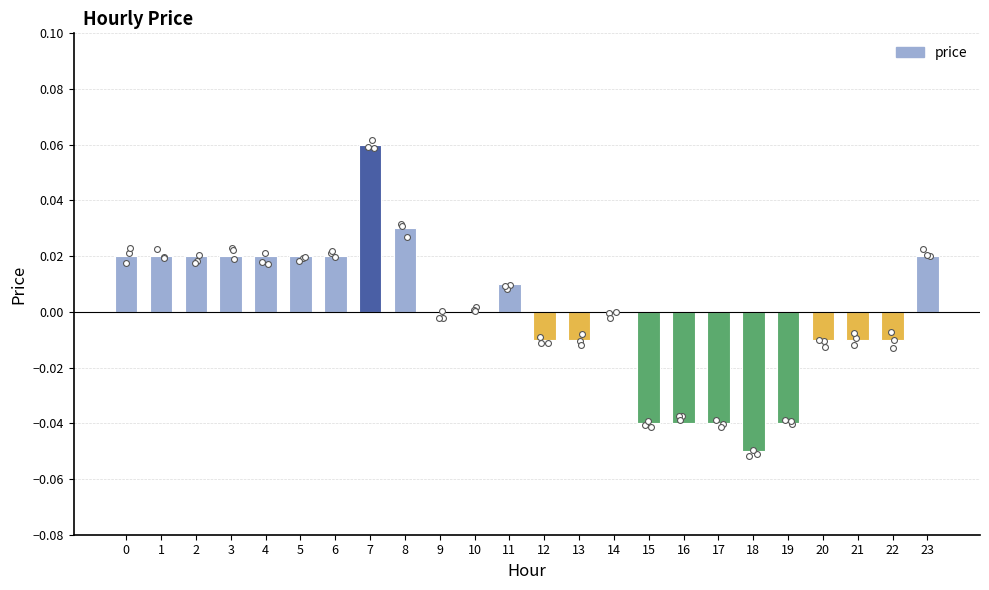

What is the change in value from 7 to 17?

-0.1